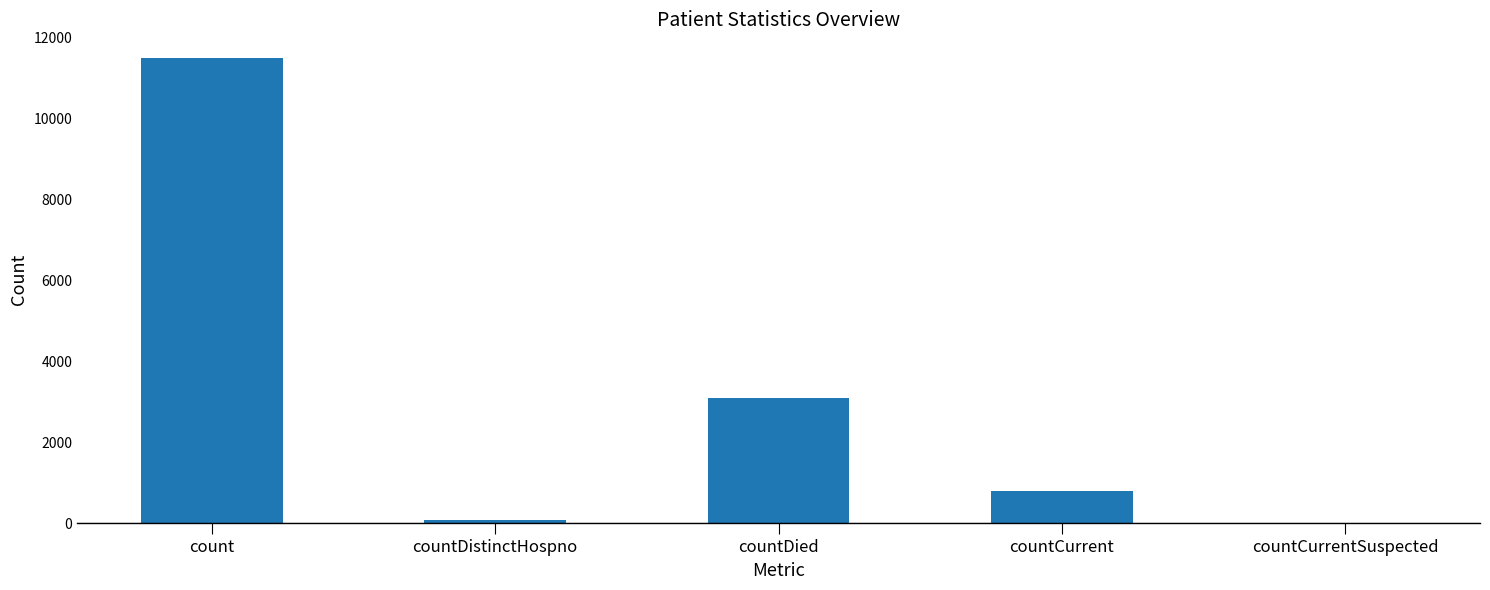

What is the sum of all values?

15495